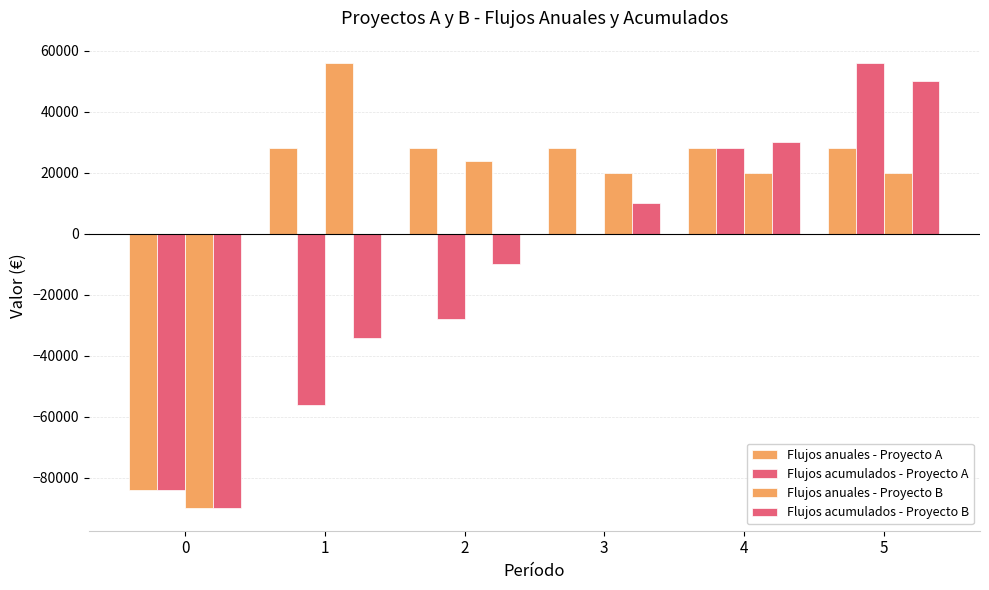

Reading left to right, what are all the values shown in this chart?

Flujos anuales - Proyecto A: -84000	28000	28000	28000	28000	28000
Flujos acumulados - Proyecto A: -84000	-56000	-28000	0	28000	56000
Flujos anuales - Proyecto B: -90000	56000	24000	20000	20000	20000
Flujos acumulados - Proyecto B: -90000	-34000	-10000	10000	30000	50000